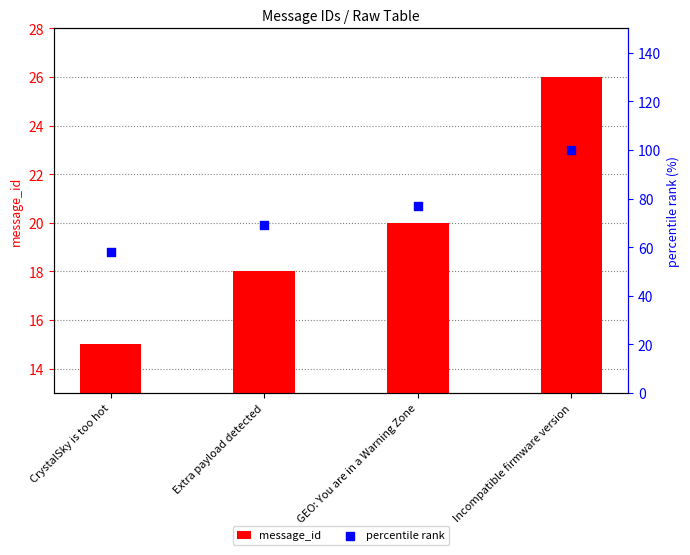

At which category is the sum across all series the highest?

Incompatible firmware version